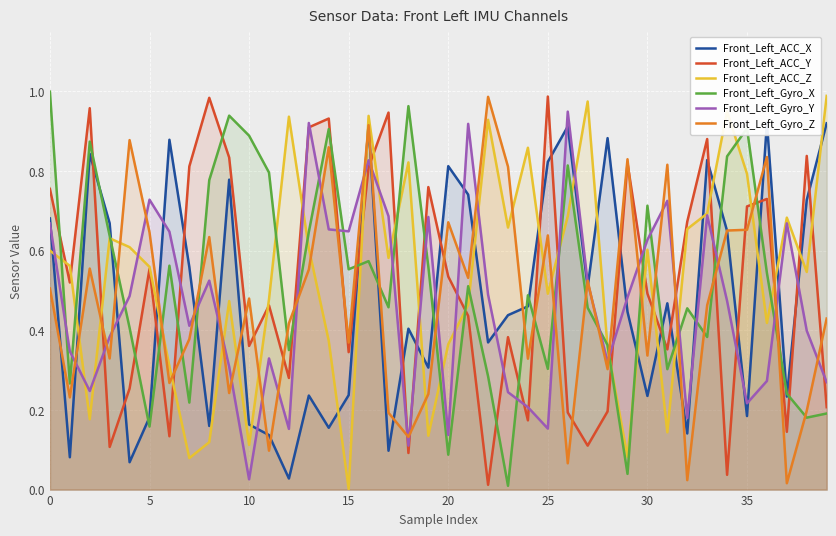

How many series are shown in this chart?

6